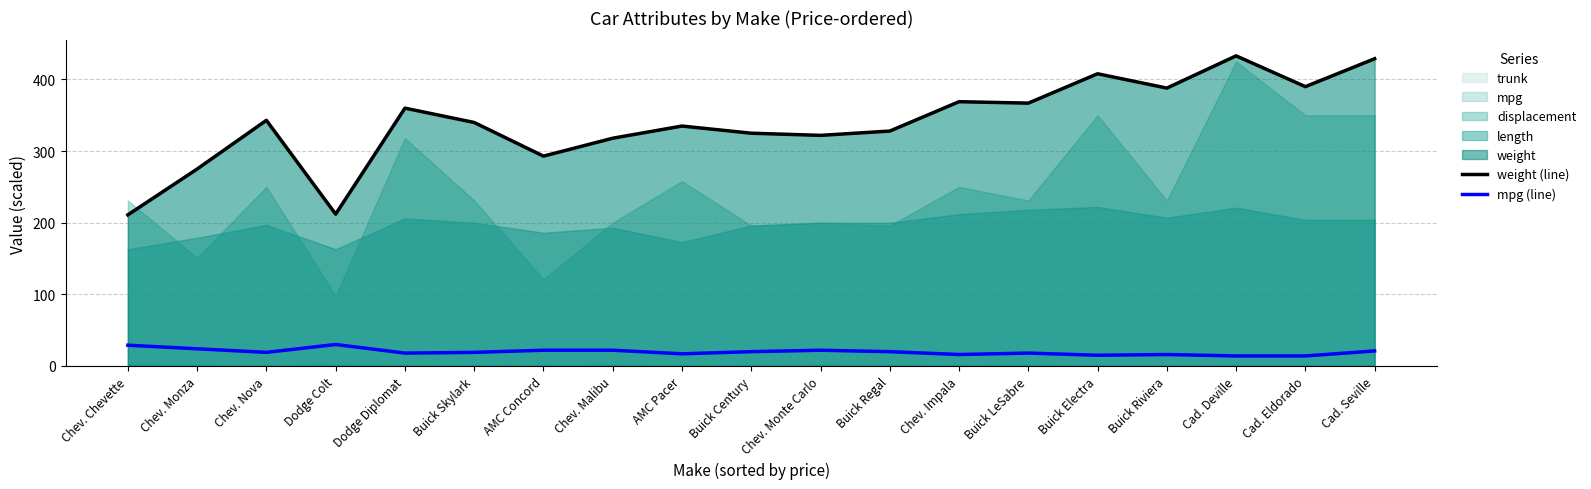

What is the minimum value shown in the chart?

14